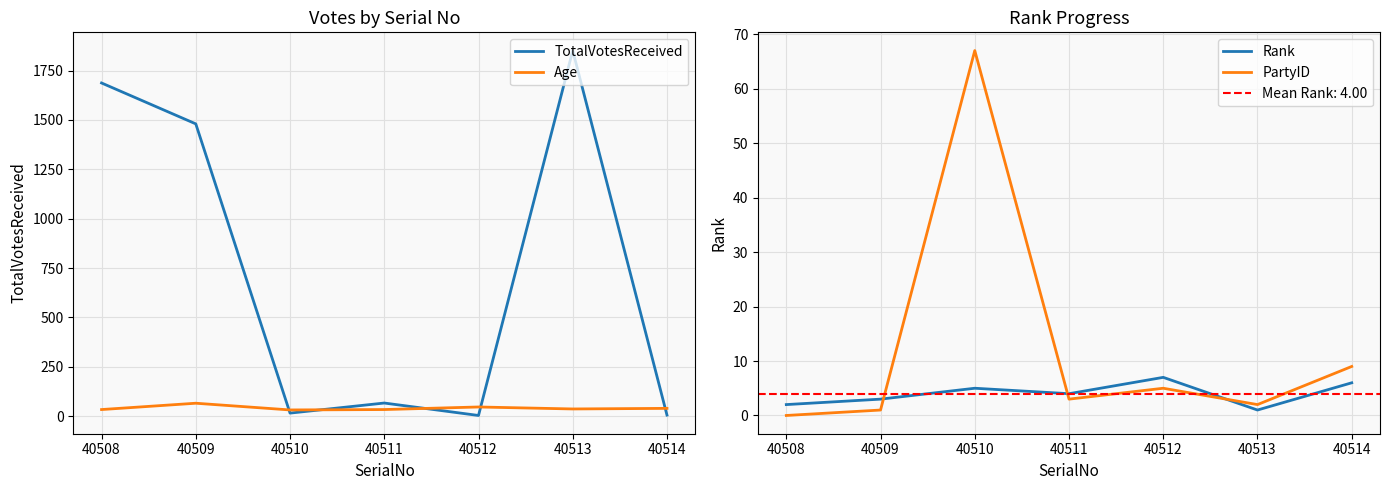

Where is TotalVotesReceived nearest to the value 927?

40509